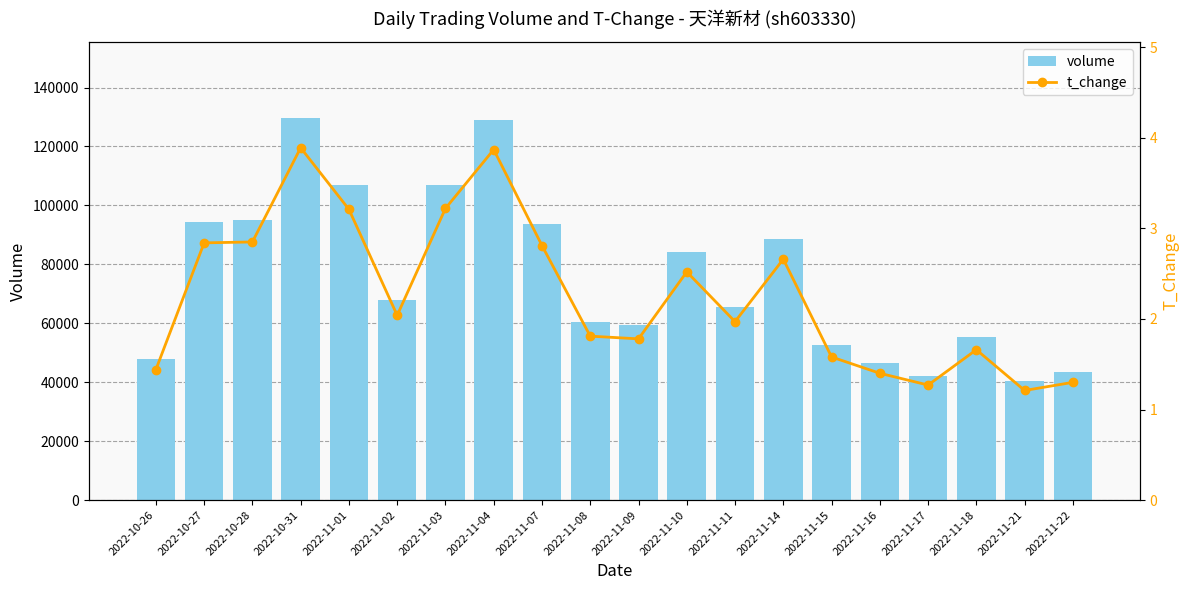

Rank the categories by volume value from lowest to highest.

2022-11-21, 2022-11-17, 2022-11-22, 2022-11-16, 2022-10-26, 2022-11-15, 2022-11-18, 2022-11-09, 2022-11-08, 2022-11-11, 2022-11-02, 2022-11-10, 2022-11-14, 2022-11-07, 2022-10-27, 2022-10-28, 2022-11-01, 2022-11-03, 2022-11-04, 2022-10-31